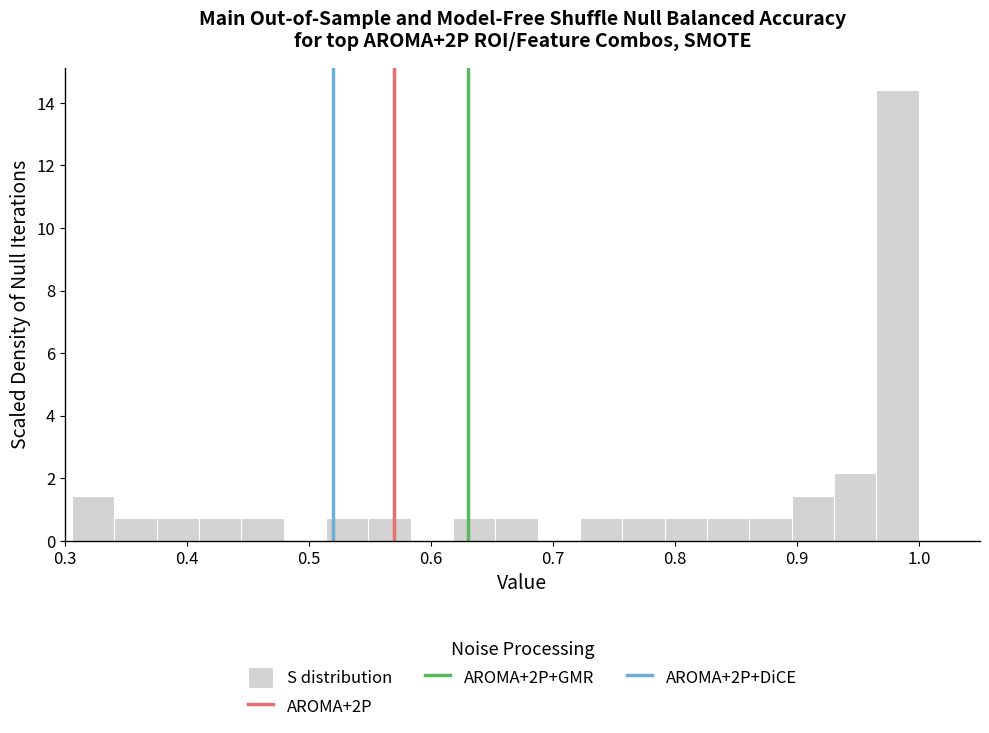

Around what value on the x-axis is the tallest bar? Give the approximate position of its centre, as read against the axis.

0.98